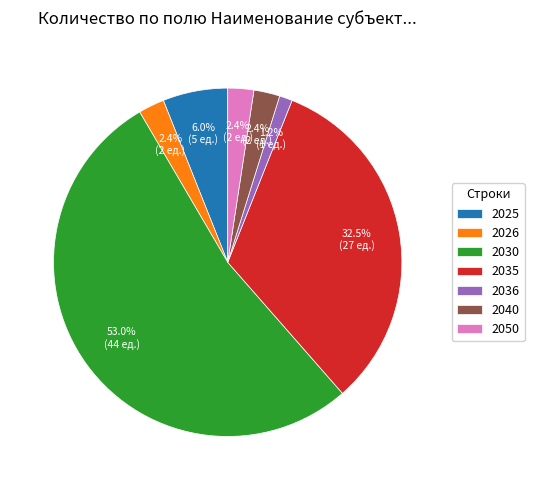

Is the sum of 2050 and 2025 greater than half?

No